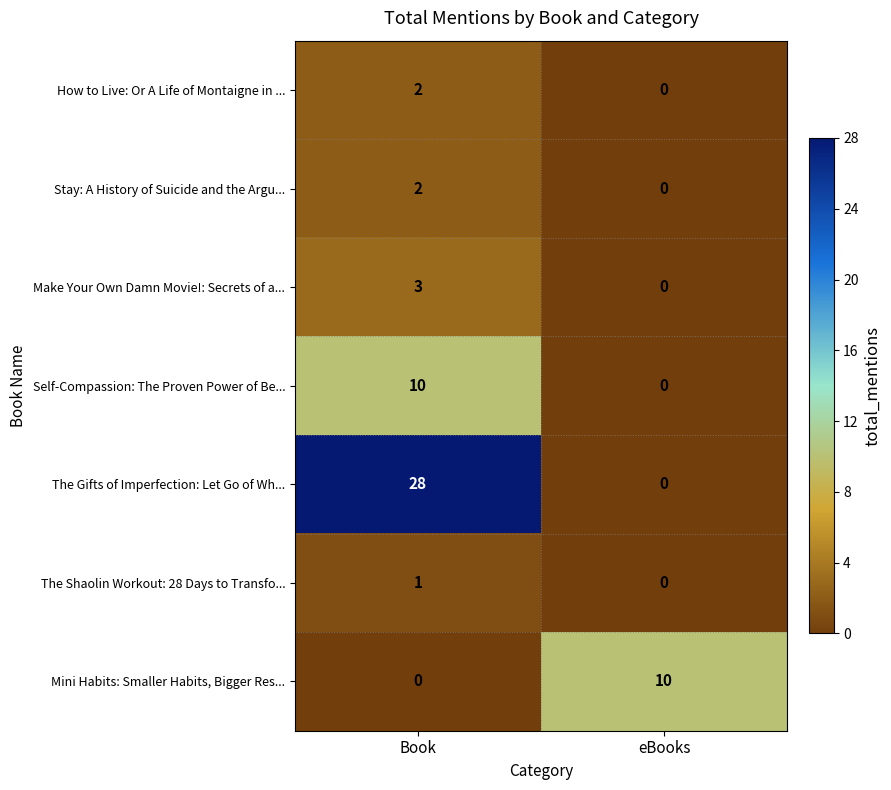

How many data points in The Gifts of Imperfection: Let Go of Wh... are less than 28?

1